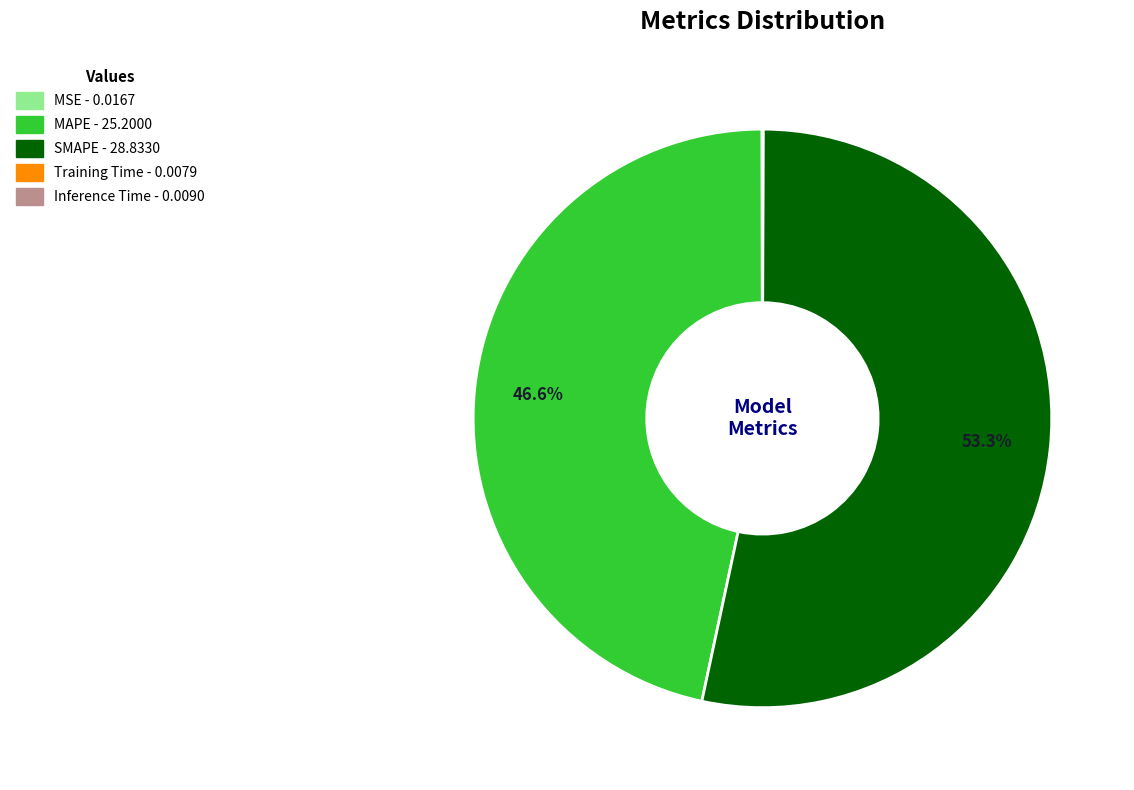

Is there a majority slice in this chart?

Yes